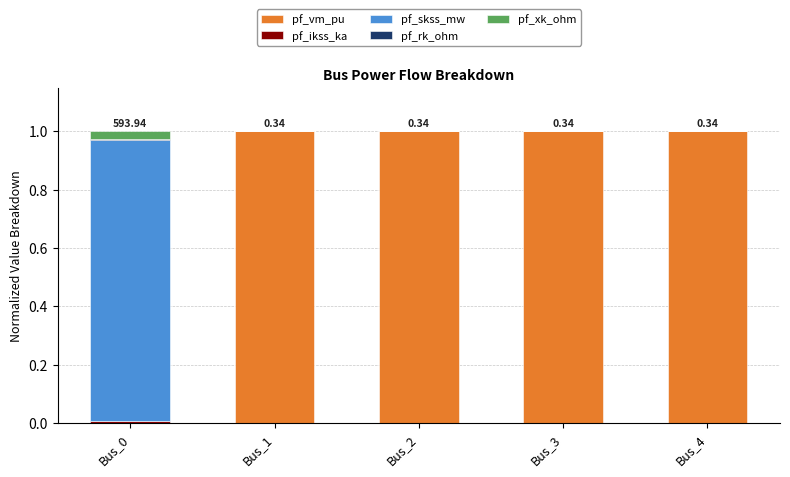

What is the sum of all pf_vm_pu values?

4.0